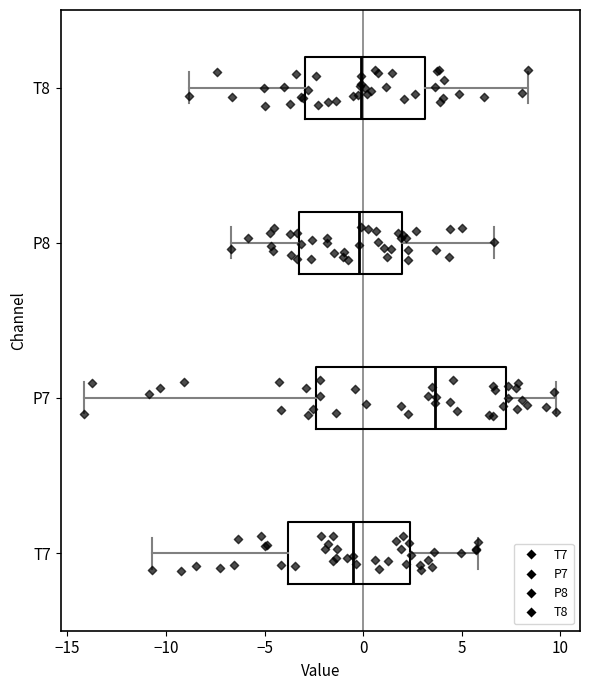

Reading bottom to top, read every box against the x-axis: the position of its median line, the range the box covers, and the ends of its whiskers. The values are not printed on the chart, so give them approximately, as read against the axis.

T7: median -0.5, box -4.0 to 2.5, whiskers -10.5 to 6.0
P7: median 3.5, box -2.5 to 7.0, whiskers -14.0 to 10.0
P8: median 0.0, box -3.0 to 2.0, whiskers -6.5 to 6.5
T8: median 0.0, box -3.0 to 3.0, whiskers -9.0 to 8.5